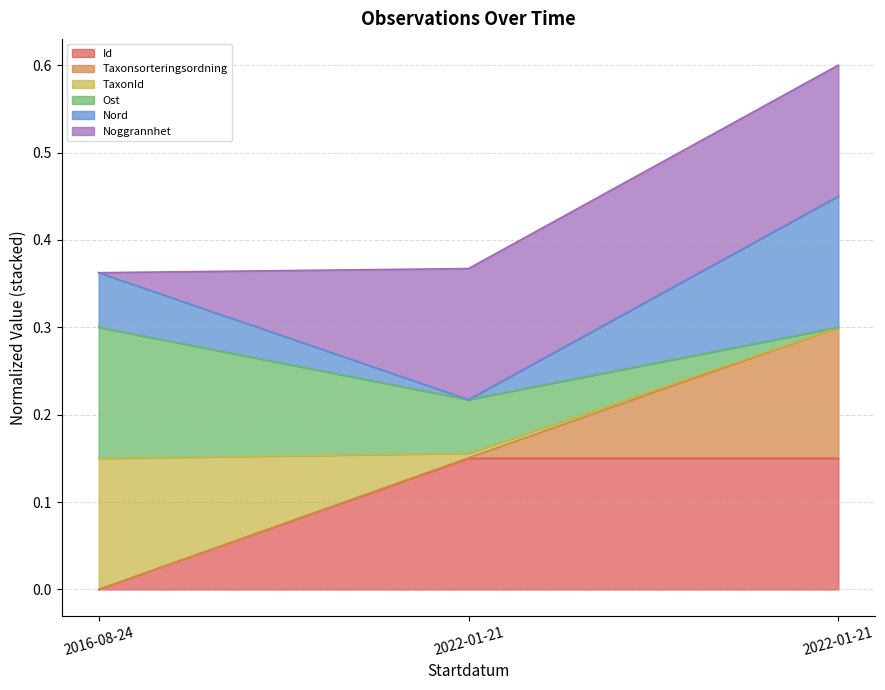

Does the chart display data point markers on the line(s)?

No